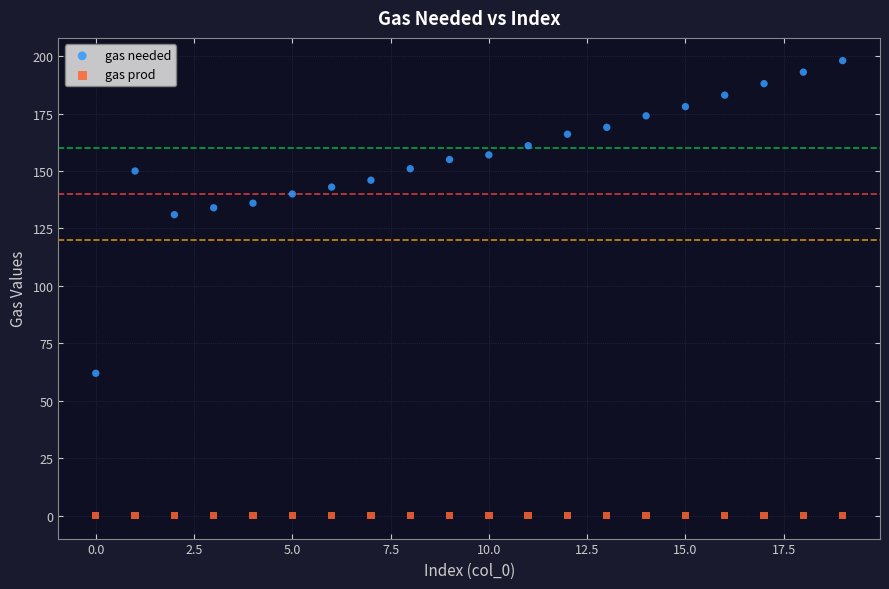

Which series reaches the maximum Y coordinate?

gas needed